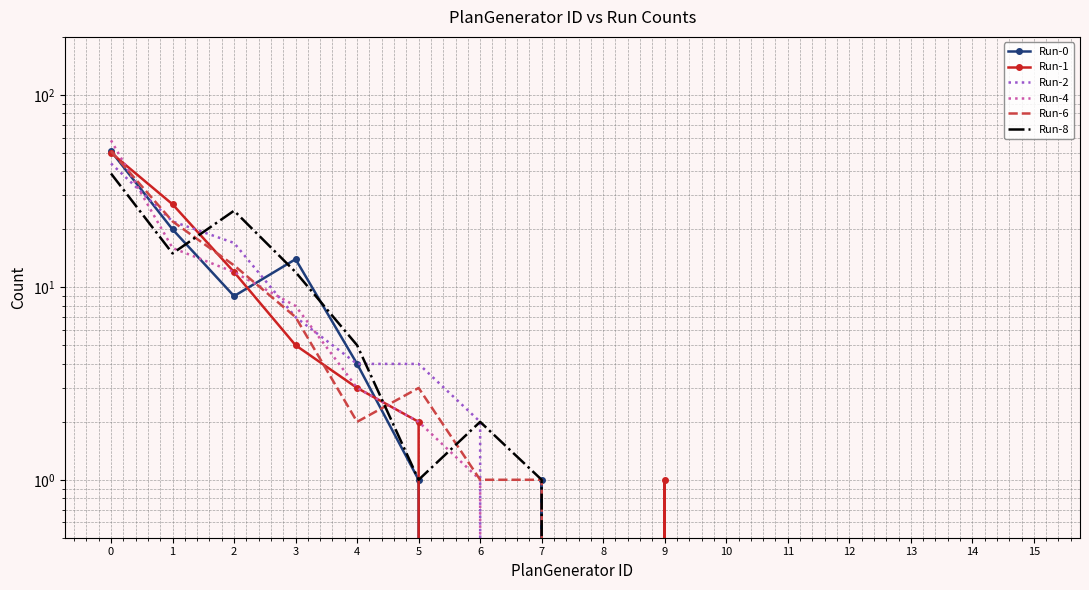

The value of Run-2 at 6 is 2. True or false?

True